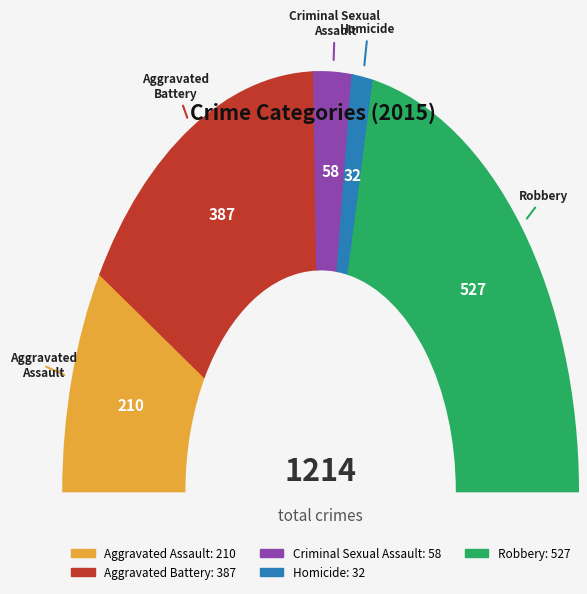

What is the change in value from Aggravated Battery to Homicide?

-355